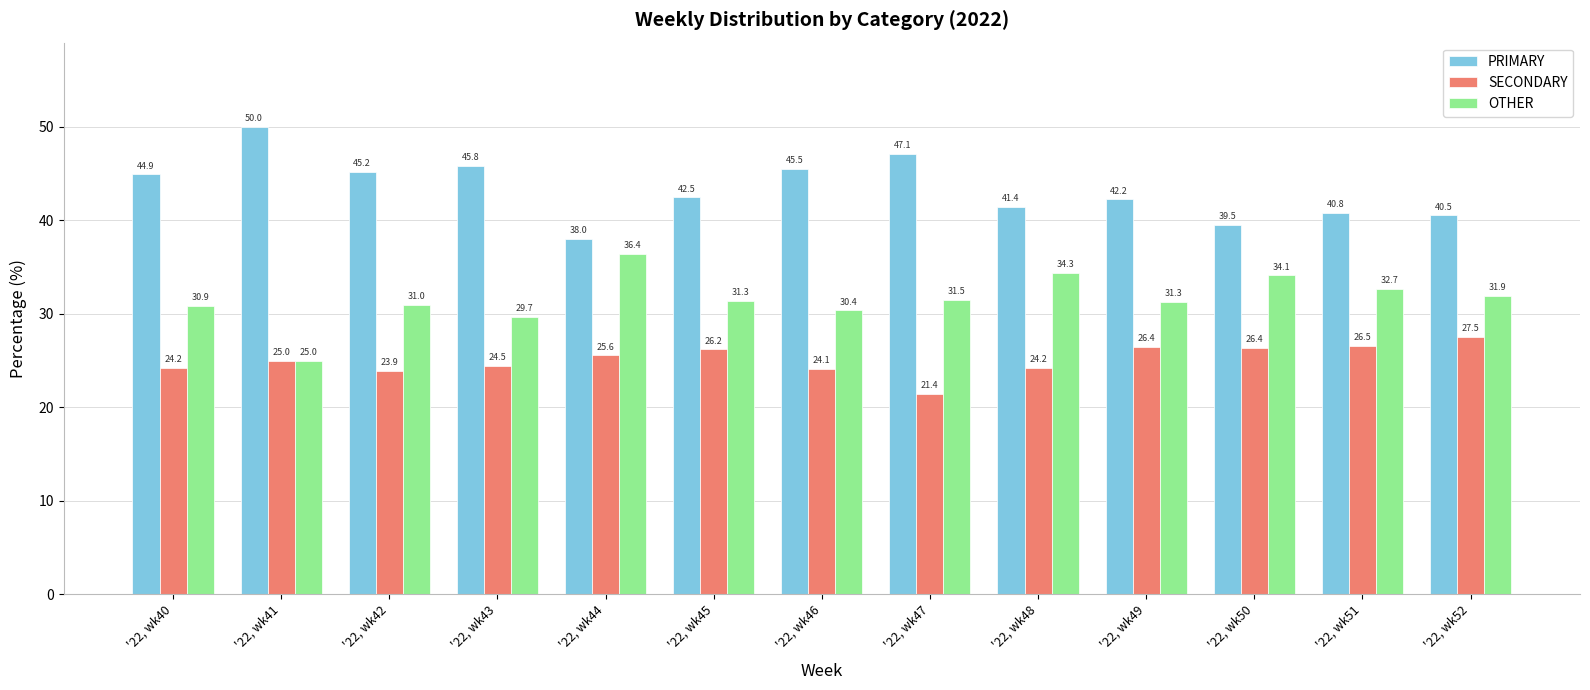

What are all the series names shown in the legend?

PRIMARY, SECONDARY, OTHER